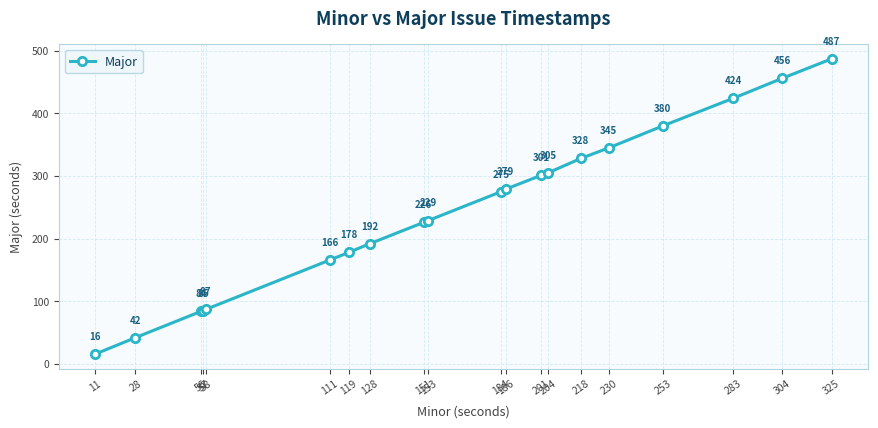

What is the ratio of the value at 218 to the value at 57?

3.9